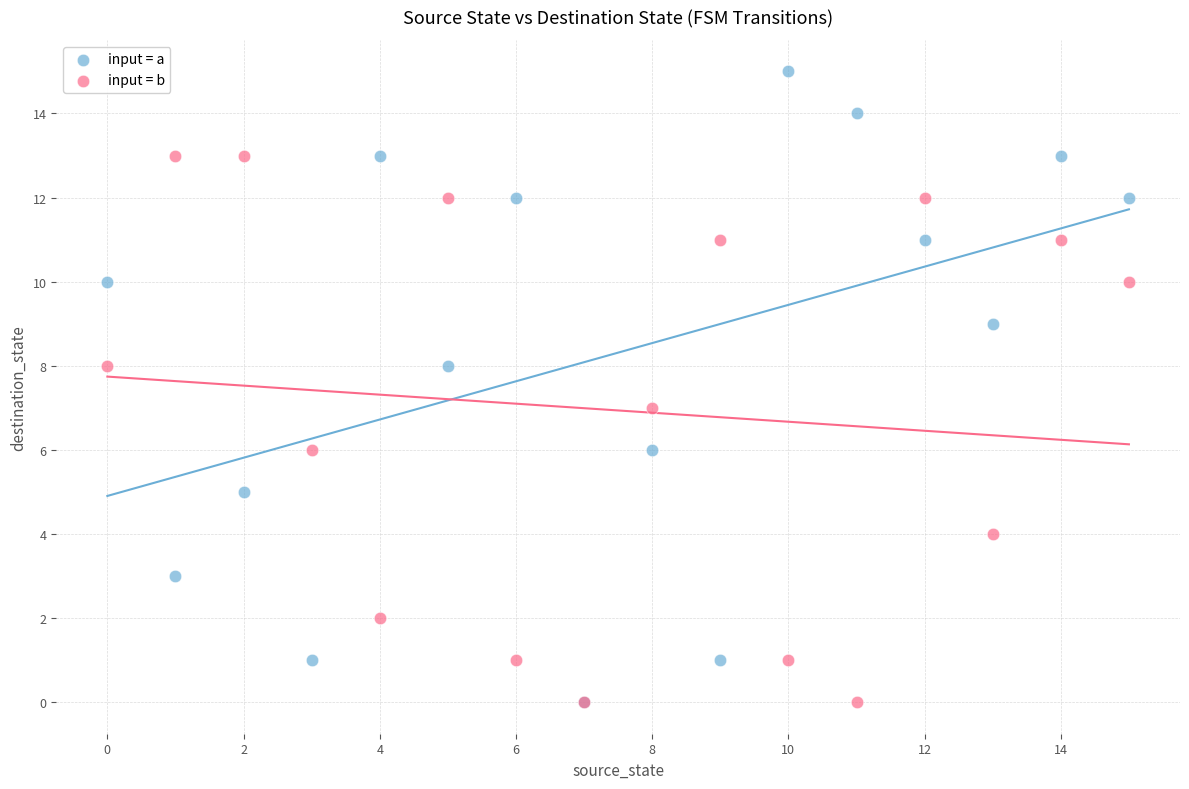

Which series reaches the maximum Y coordinate?

input = a